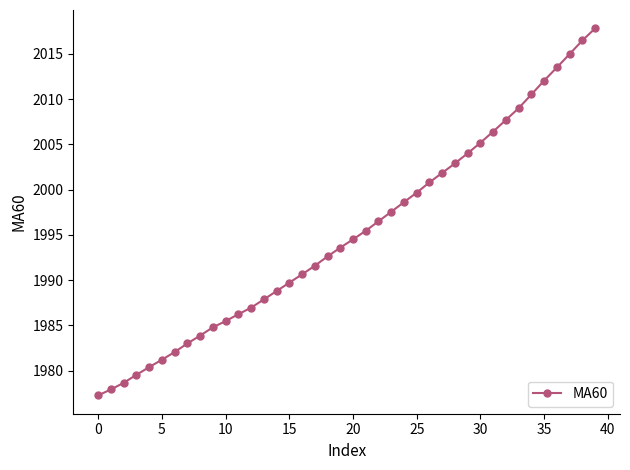

What is the sum of all values?

79807.6